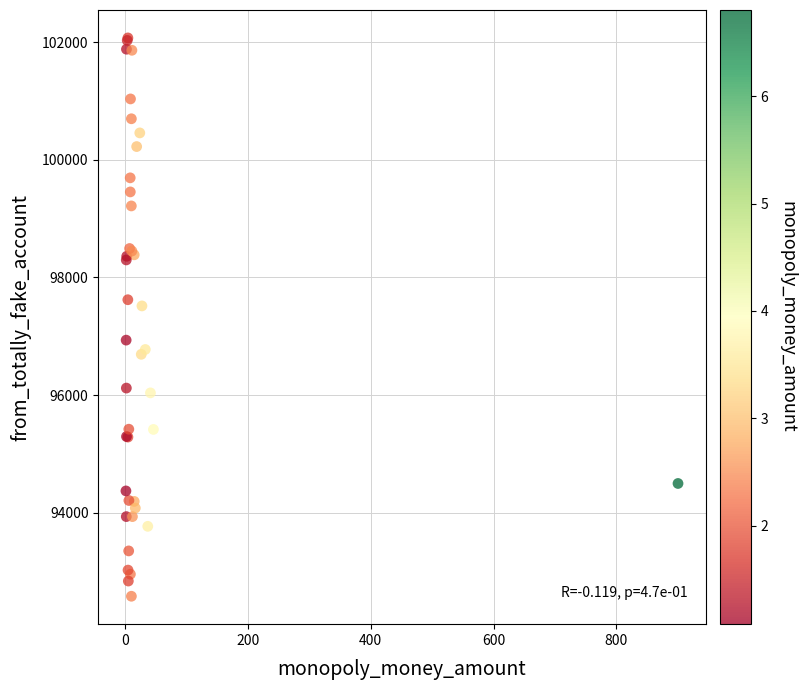

What Y value in the scatter plot is closest to 97326?

97516.3